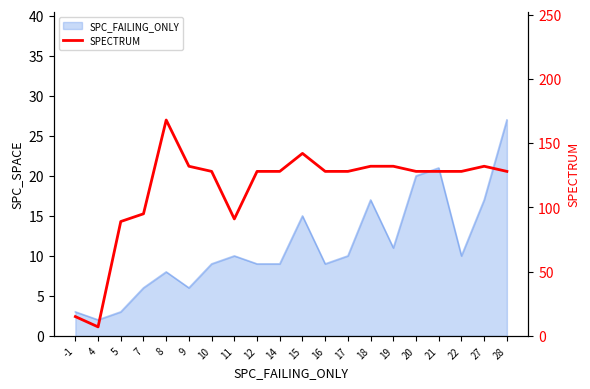

How many lines are shown in the chart?

1